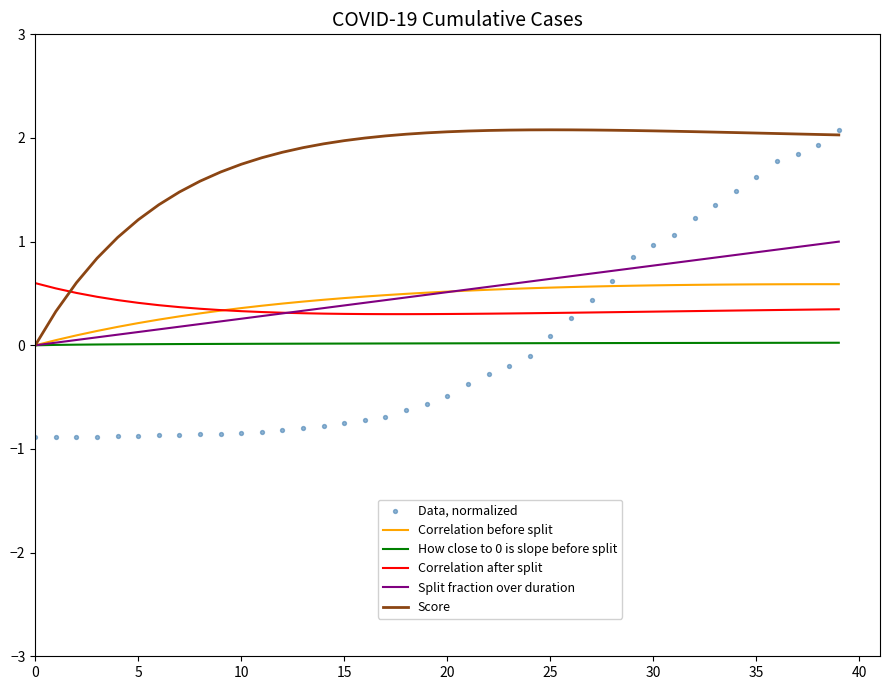

At which category is the sum across all series the highest?

39